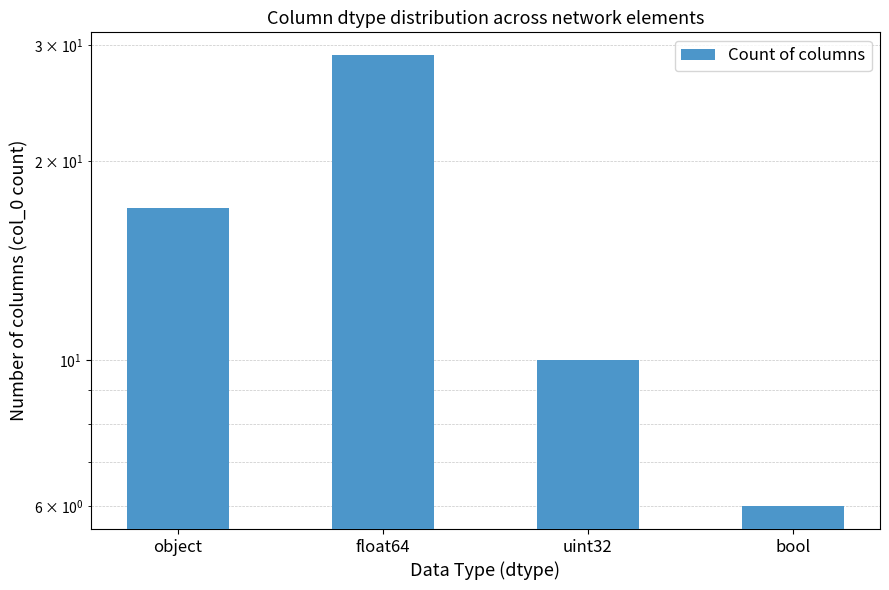

What is the average value?

16